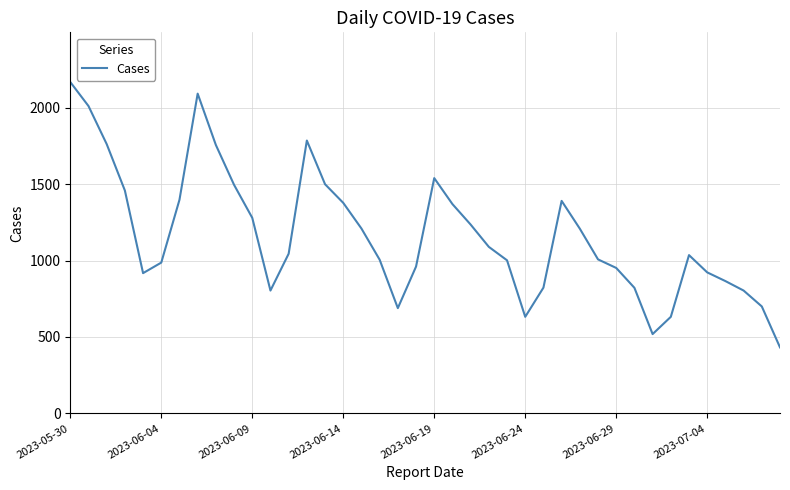

Does the chart display data point markers on the line(s)?

No